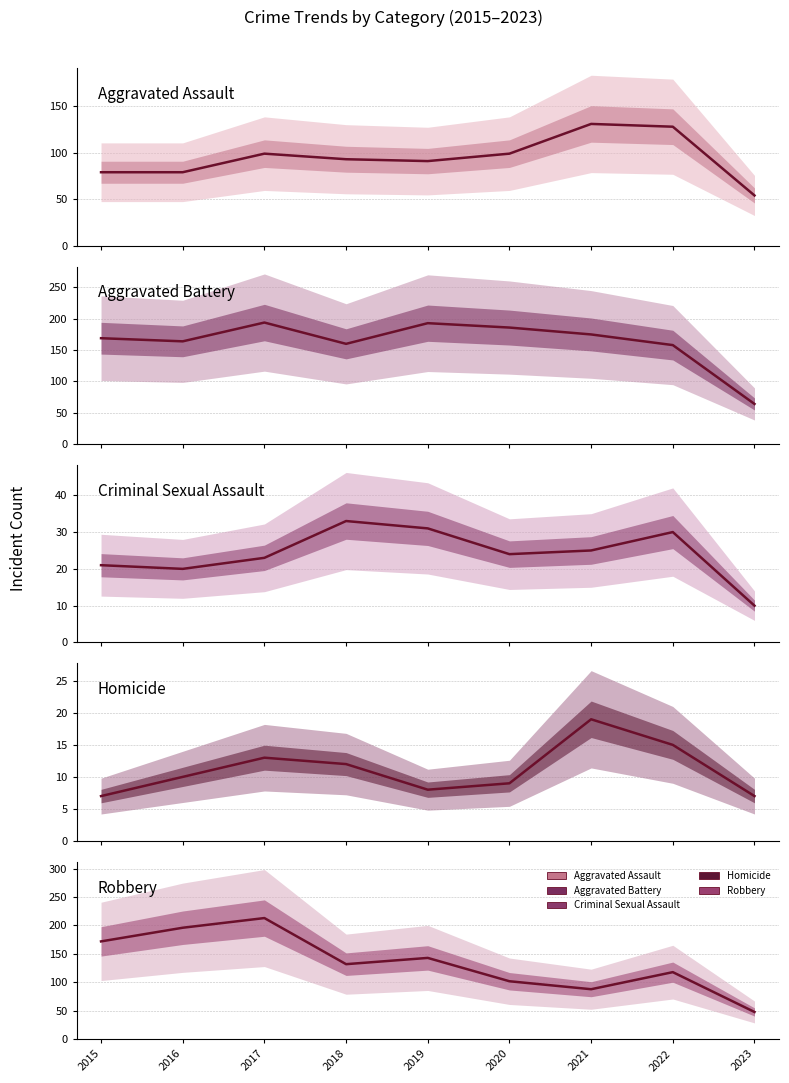

True or false: Criminal Sexual Assault and Homicide cross at least once.

False